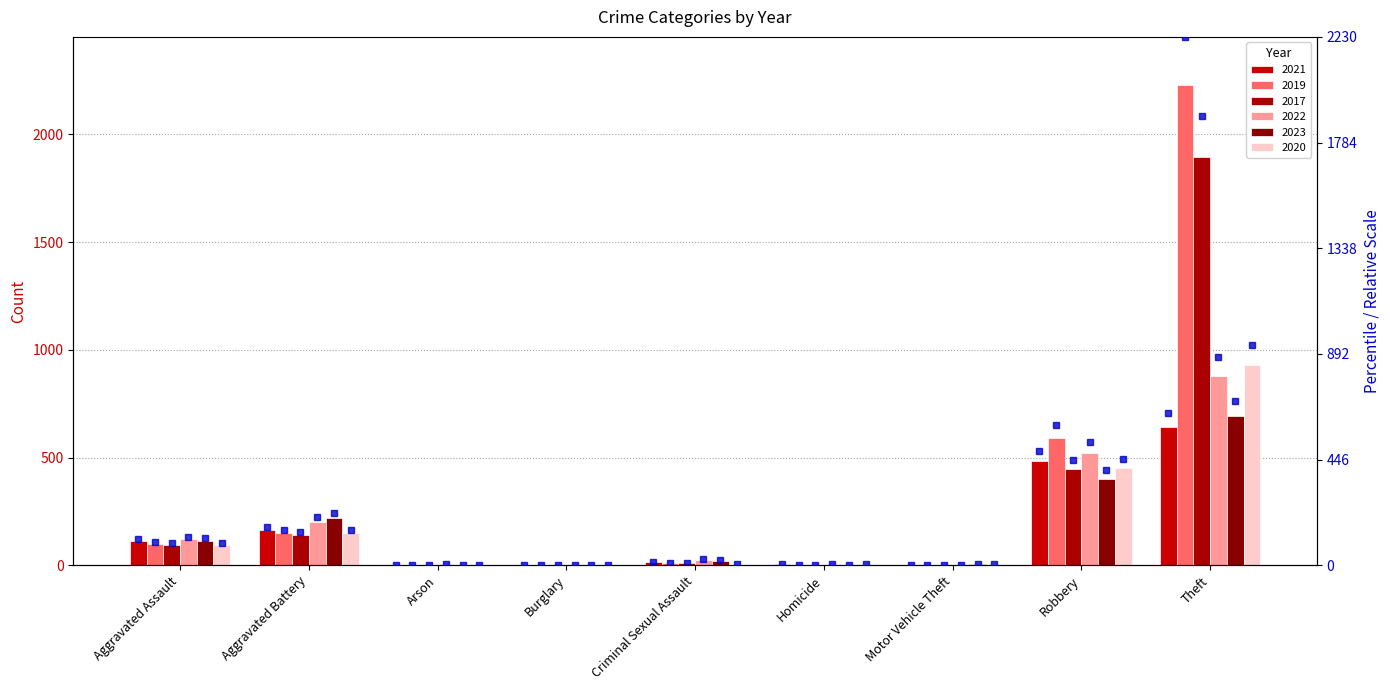

What is the total value across all series at Aggravated Battery?

1024.0